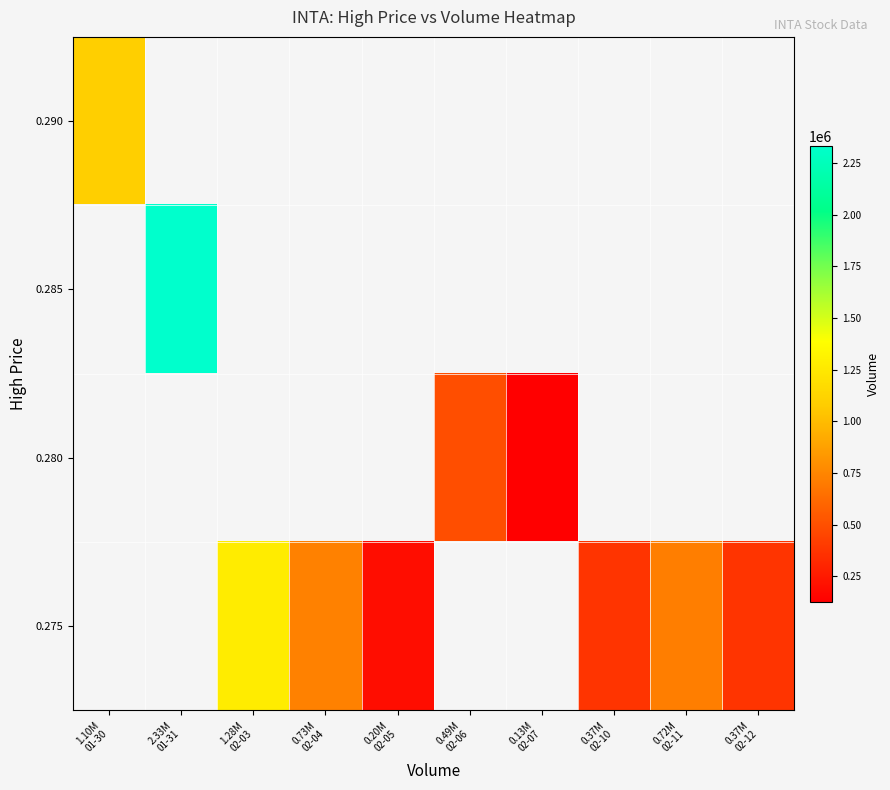

Which category has the highest value across all series?

2.33M
01-31